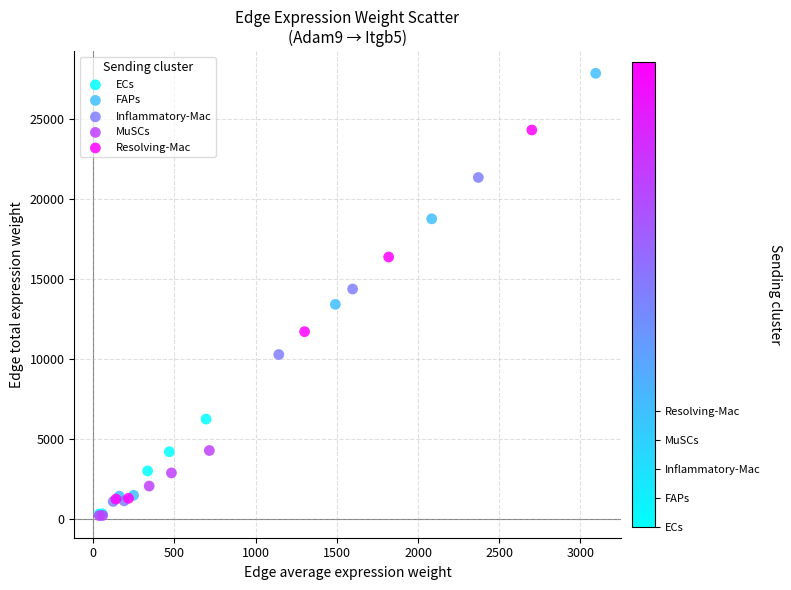

Which series has the widest spread of Y values?

FAPs